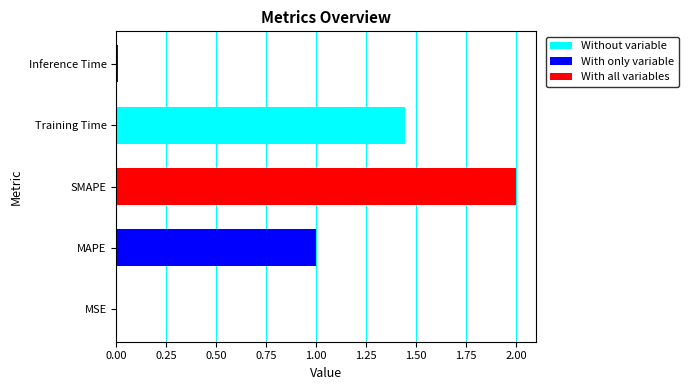

True or false: the data shows 0.5 at MAPE.

False